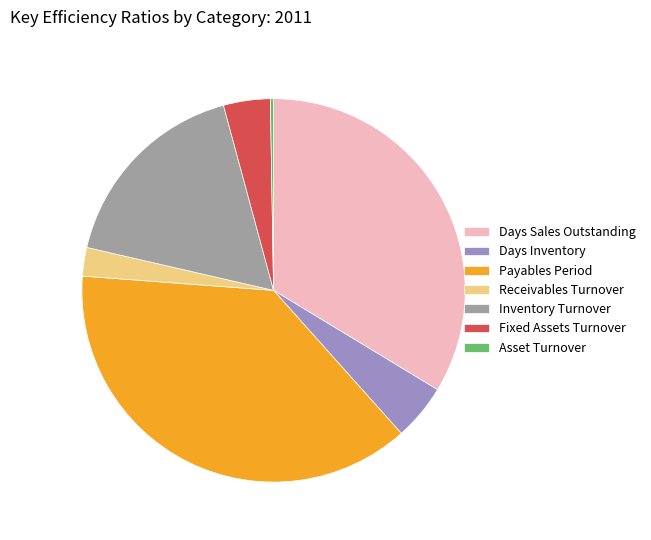

Does Days Inventory represent more than half of the total?

No